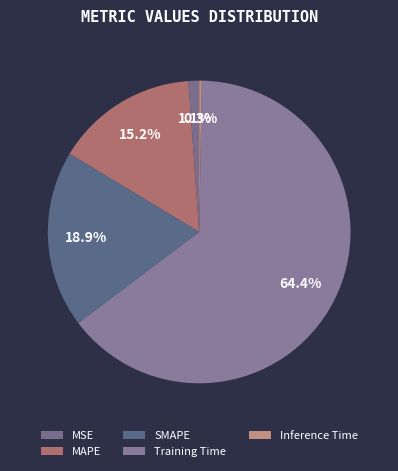

Which category accounts for the majority?

Training Time